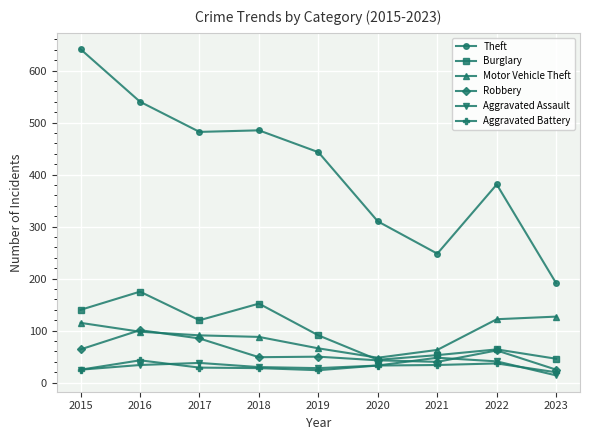

True or false: Burglary has more than 0 points higher than both neighbors.

True